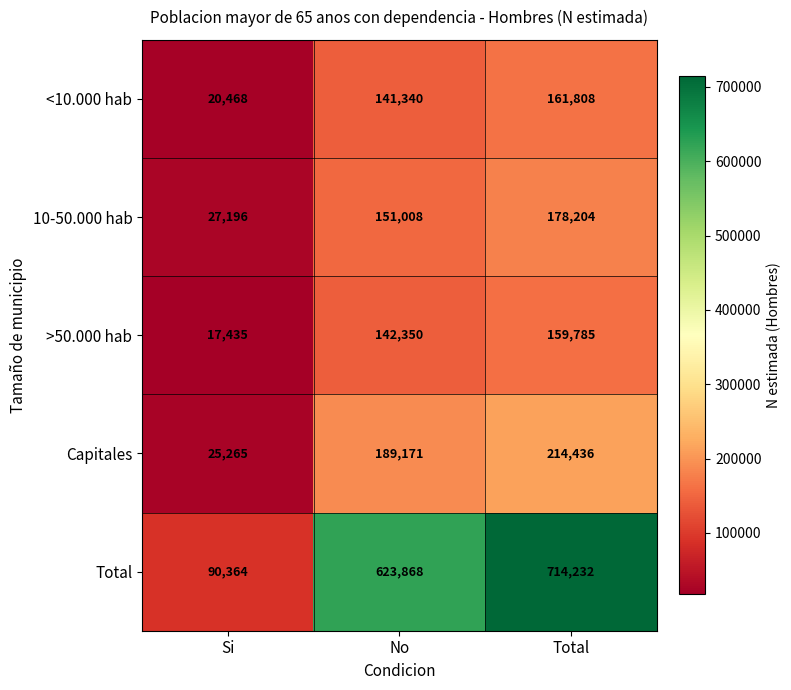

Reading left to right, what are all the values shown in this chart?

<10.000 hab: Si=20468	No=141340	Total=161808
10-50.000 hab: Si=27196	No=151008	Total=178204
>50.000 hab: Si=17435	No=142350	Total=159785
Capitales: Si=25265	No=189171	Total=214436
Total: Si=90364	No=623868	Total=714232